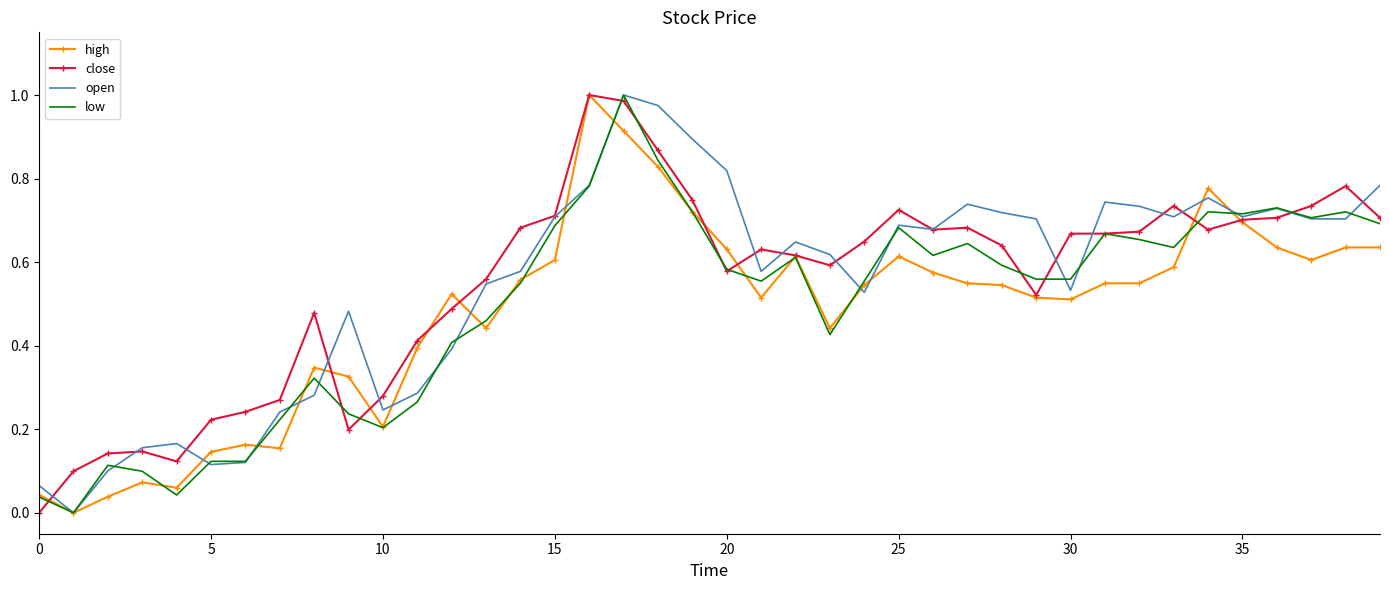

What are all the series names shown in the legend?

high, close, open, low